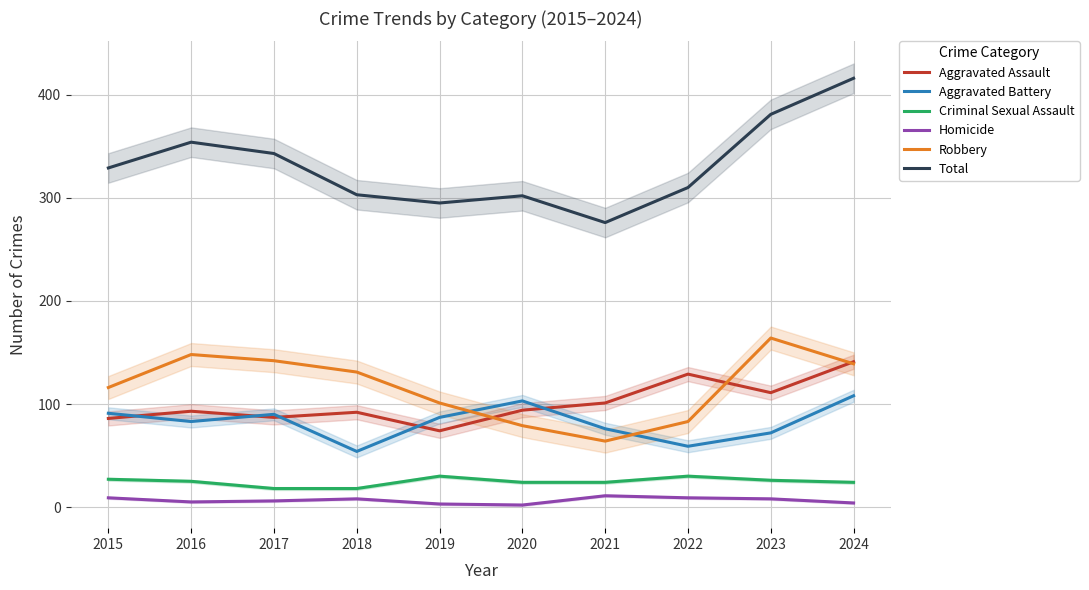

True or false: Robbery and Total cross at least once.

False